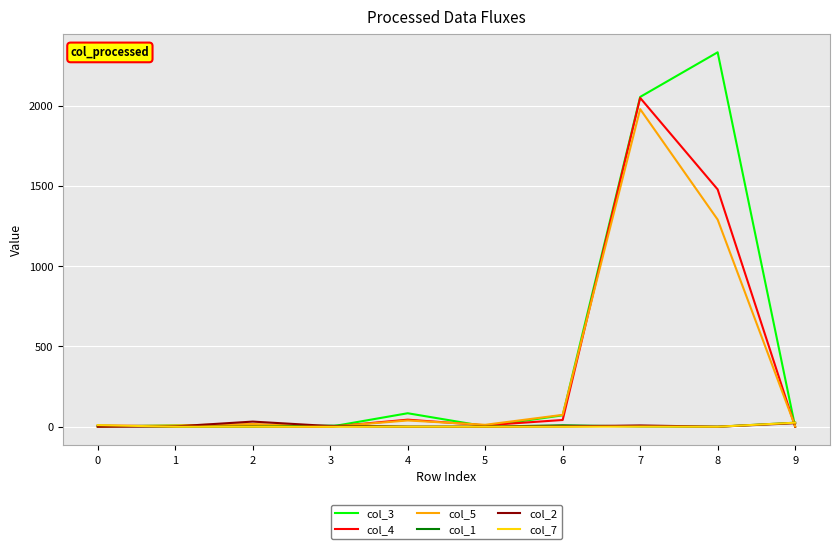

In col_3, how many points are higher than both neighbors (excluding endpoints)?

3